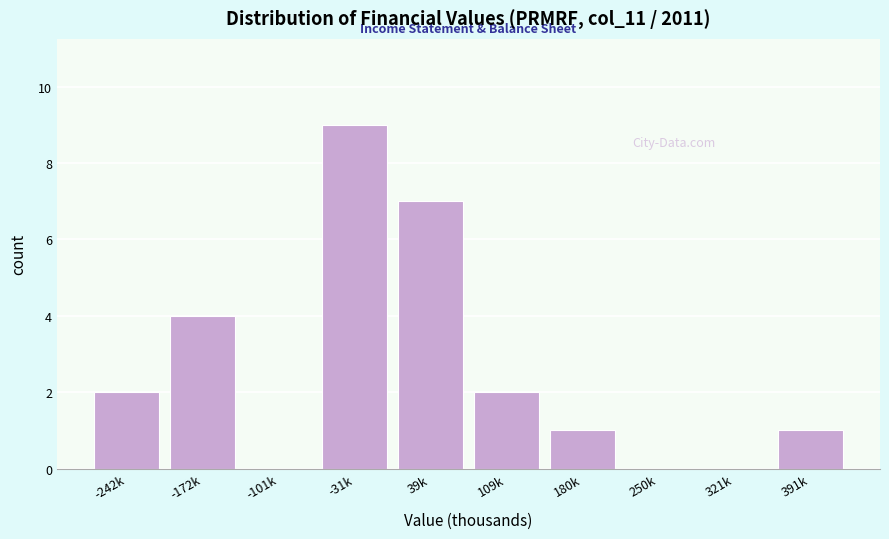

Reading right to left, transcribe all the data shown in this chart.

391k=1	321k=0	250k=0	180k=1	109k=2	39k=7	-31k=9	-101k=0	-172k=4	-242k=2